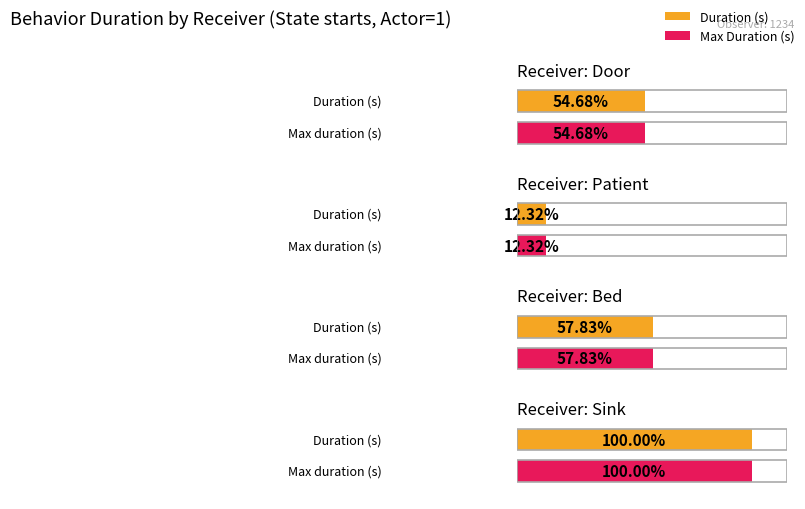

Does the chart contain any negative values?

No